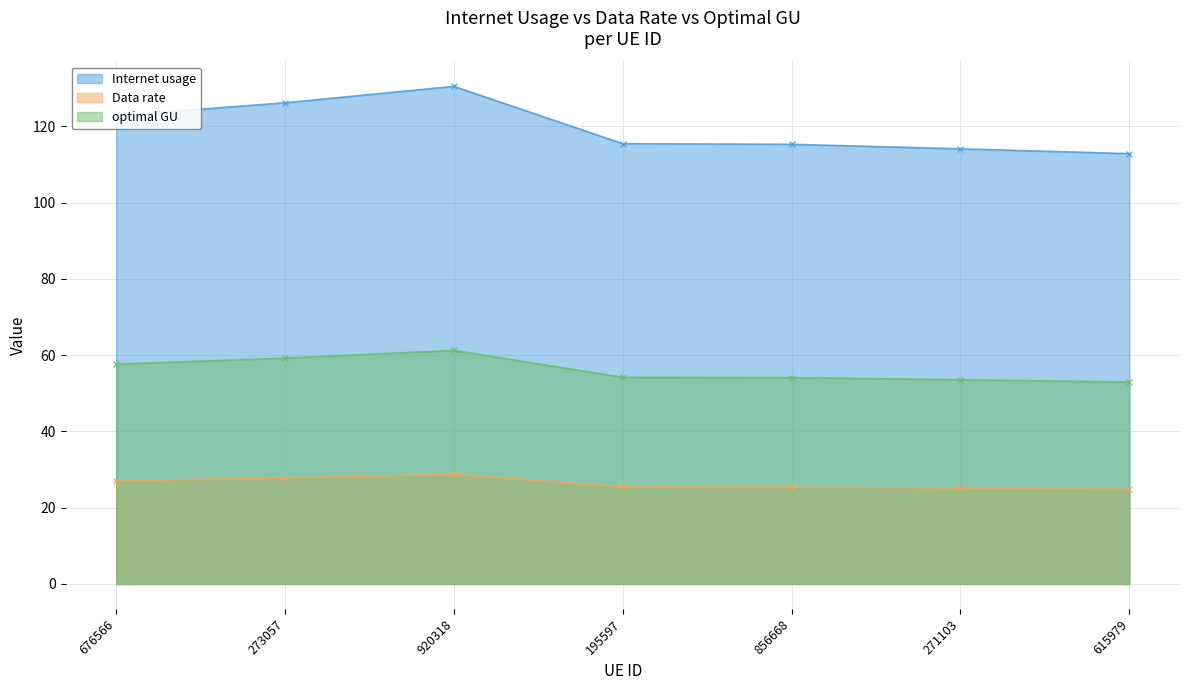

Rank the series at 920318 from lowest to highest value.

Data rate, optimal GU, Internet usage